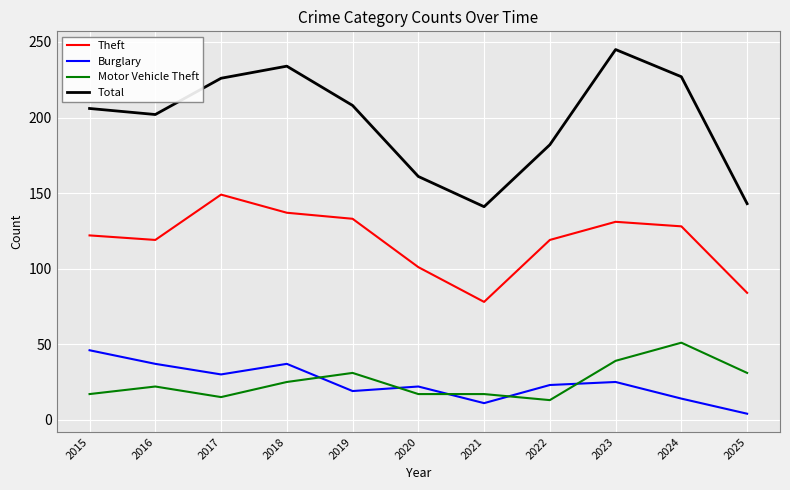

At how many categories does at least one series exceed 199?

7